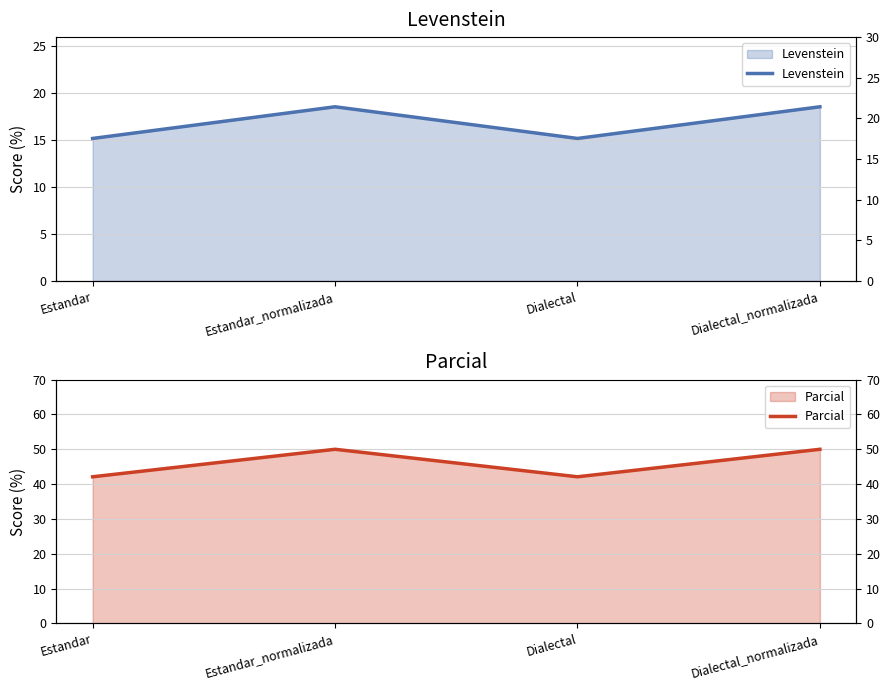

Is it true that Levenstein equals 4.0 at Estandar_normalizada?

False